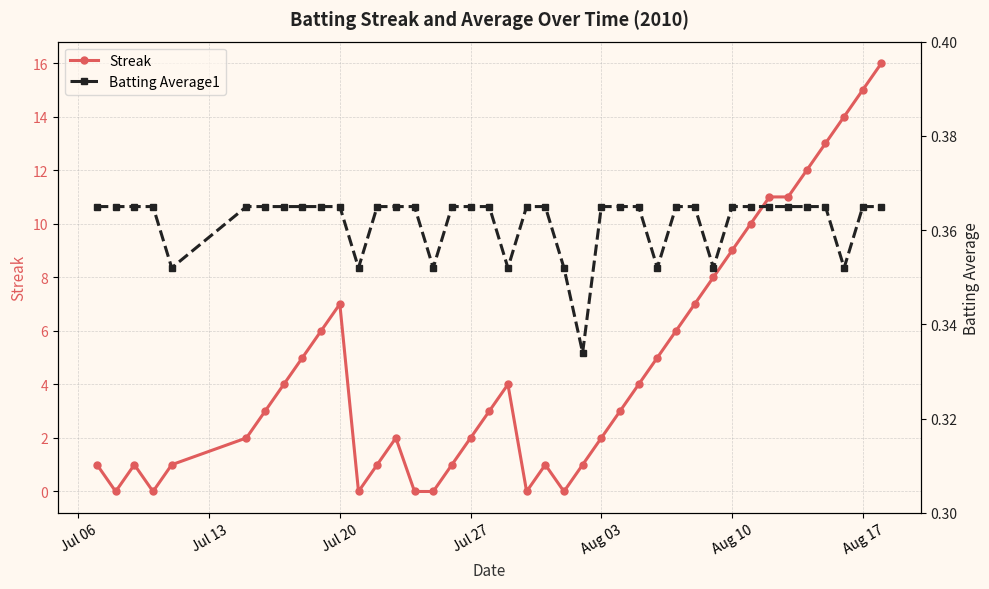

Is it true that Streak equals 3 at Aug 03?

False